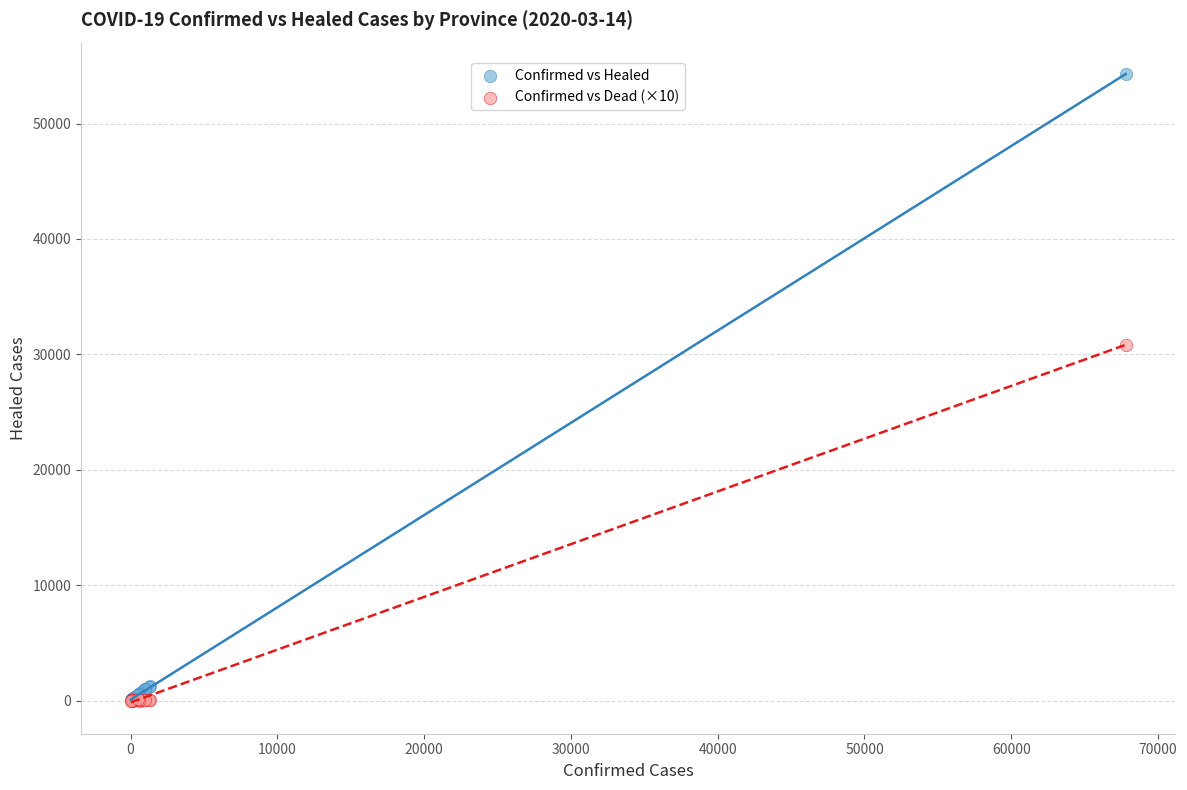

Across all series, what Y value is closest to 27139?

30850